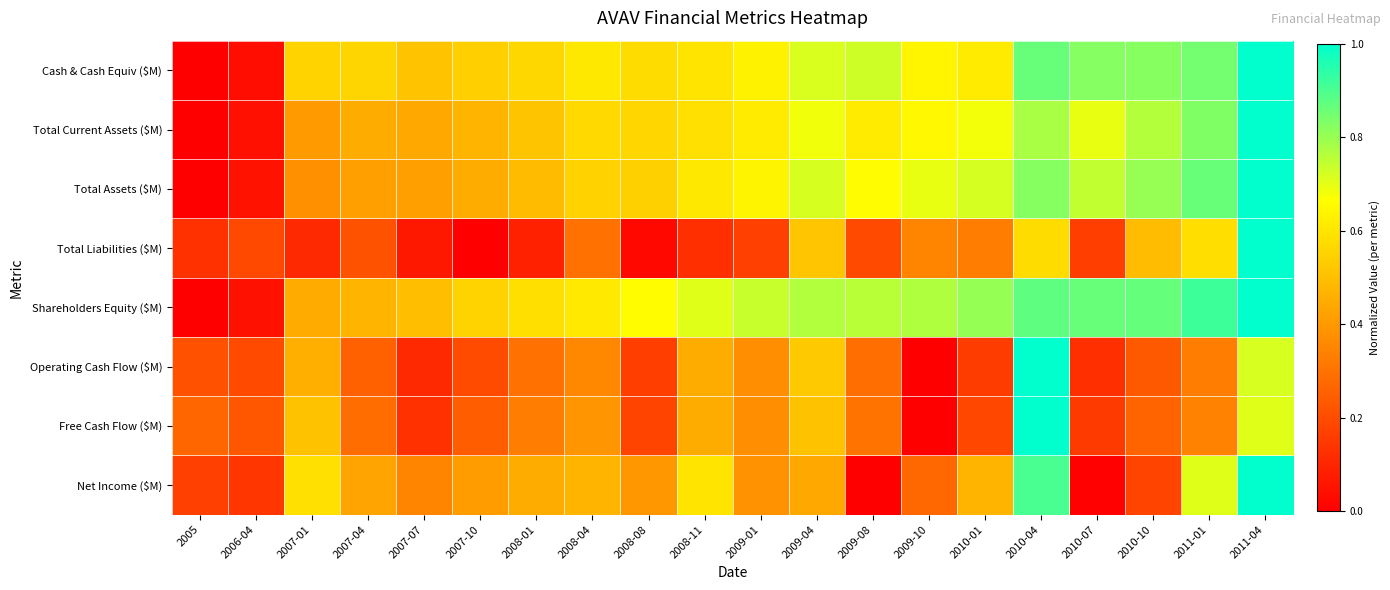

What is the total value across all series at 2007-07?

2.5